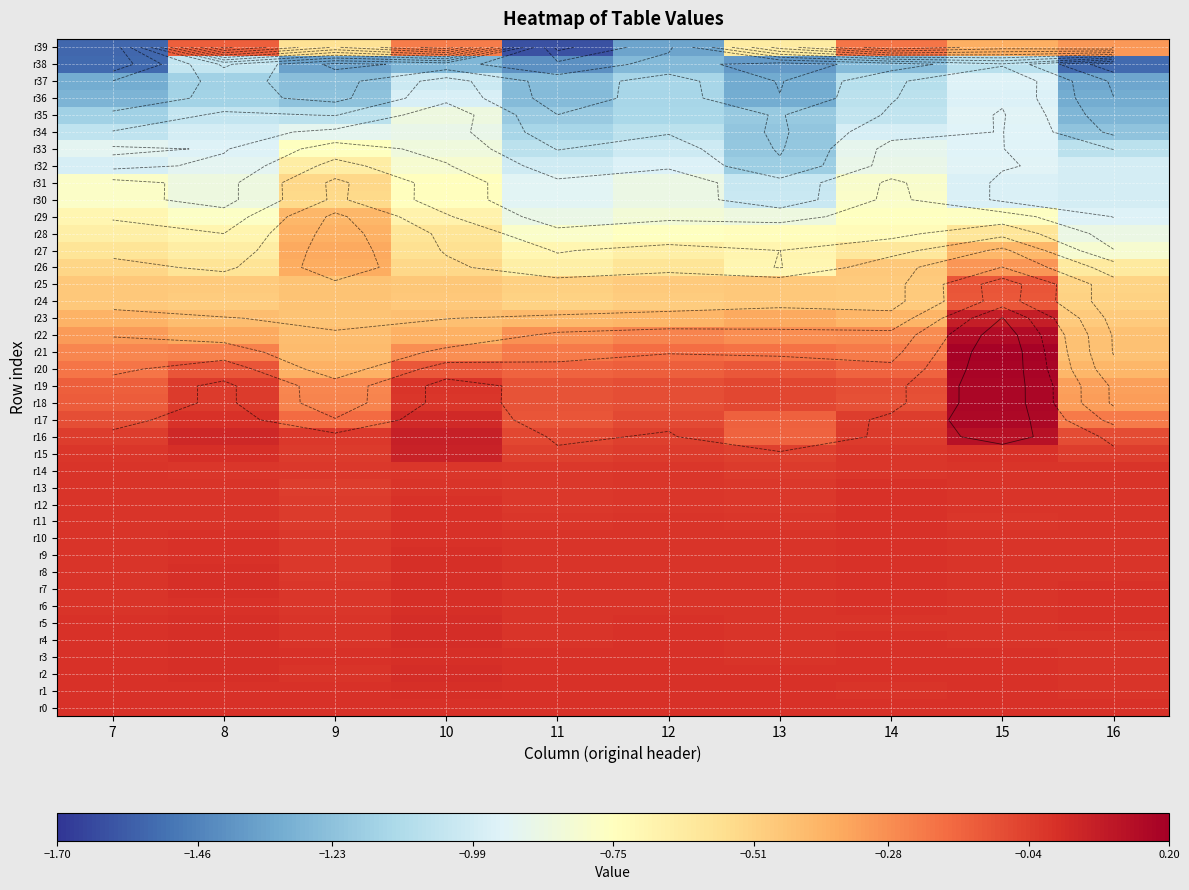

At which label does r8 reach its minimum?

9